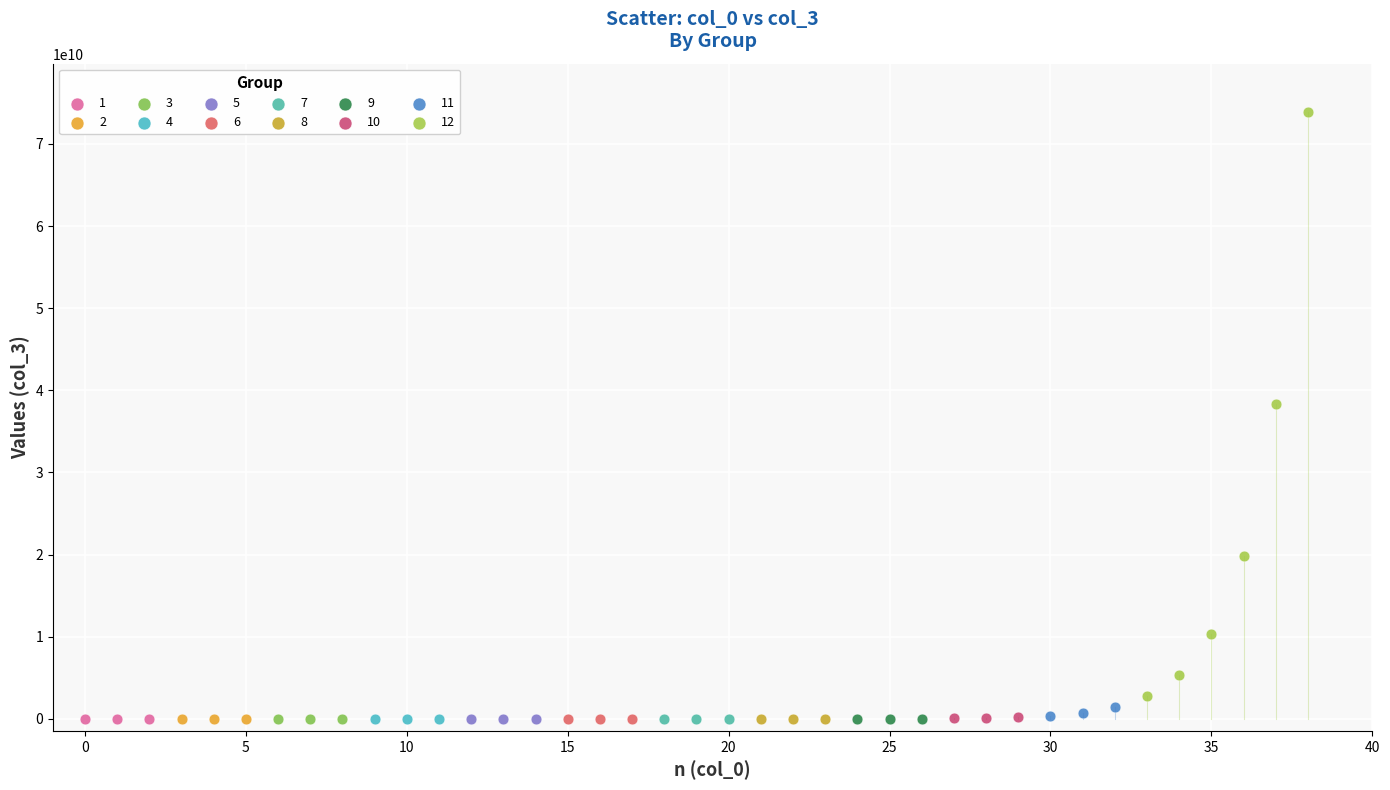

Which series contains the highest Y value?

12